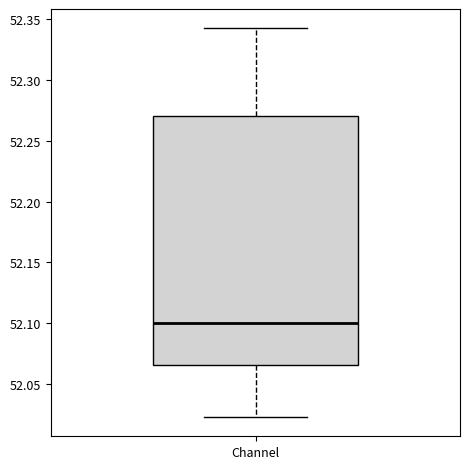

Read this box plot against the y-axis: the position of the median line, the range covered by the box, and the ends of both whiskers. The values are not printed on the chart, so give them approximately, as read against the axis.

median 52.100, box 52.065 to 52.270, whiskers 52.025 to 52.340